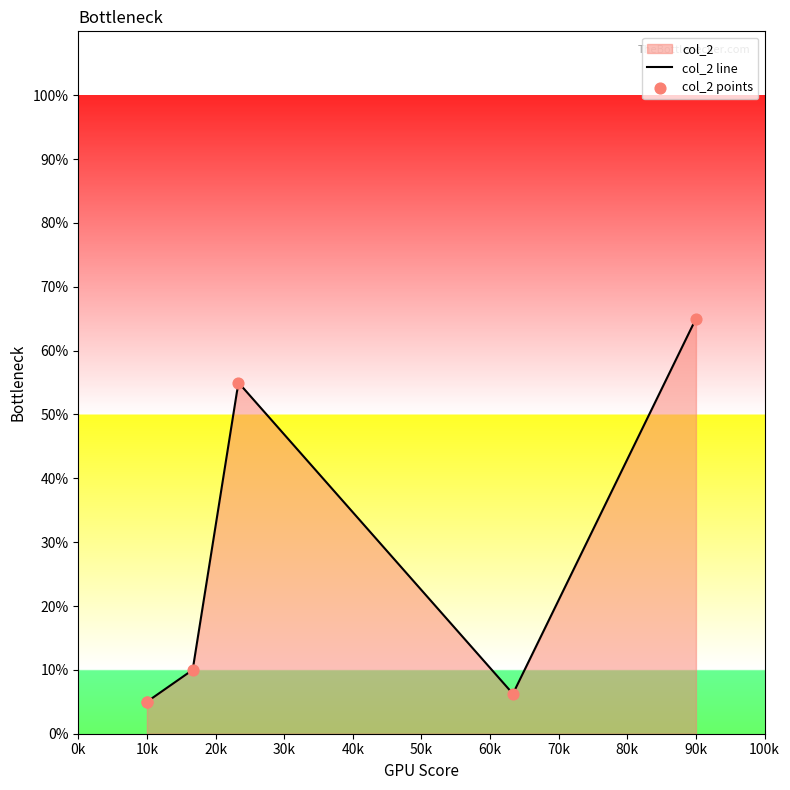

Between 0 and 2, which is larger?

2